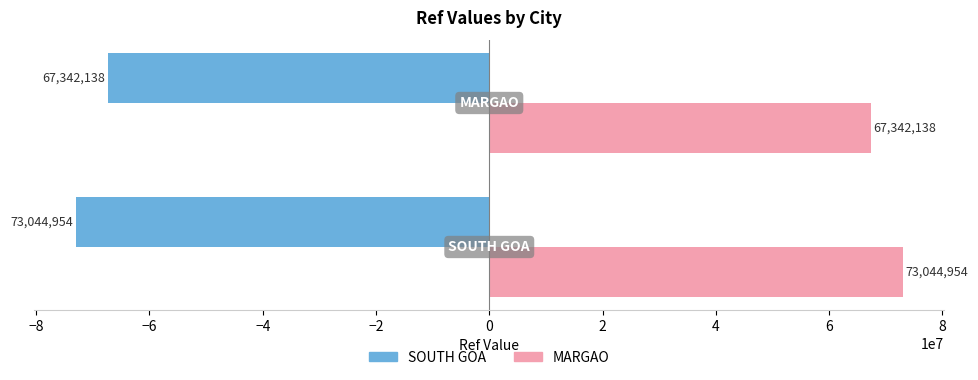

What is the maximum value shown in the chart?

73044954